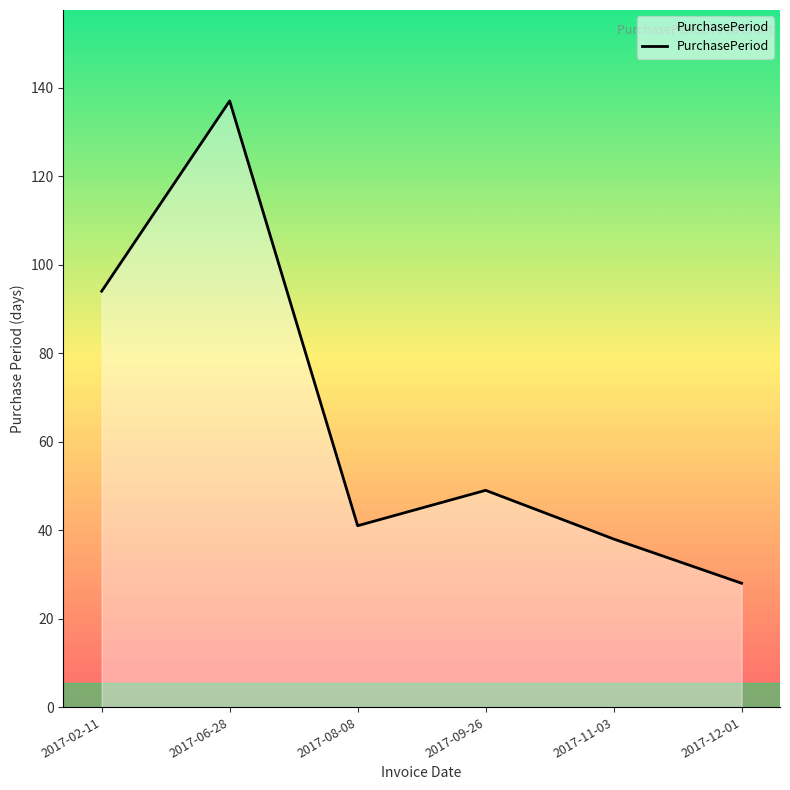

What is the change in value from 2017-06-28 to 2017-08-08?

-96